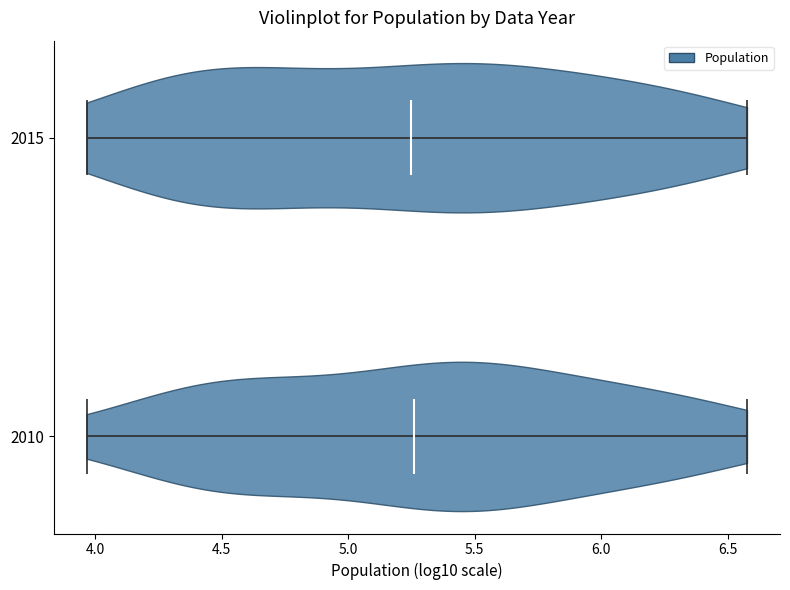

Reading bottom to top, read every violin against the x-axis: where its median line is, and the lowest and highest points it reaches. The values are not printed on the chart, so give them approximately, as read against the axis.

2010: median line 5.25, lowest point 3.95, highest point 6.60
2015: median line 5.25, lowest point 3.95, highest point 6.60